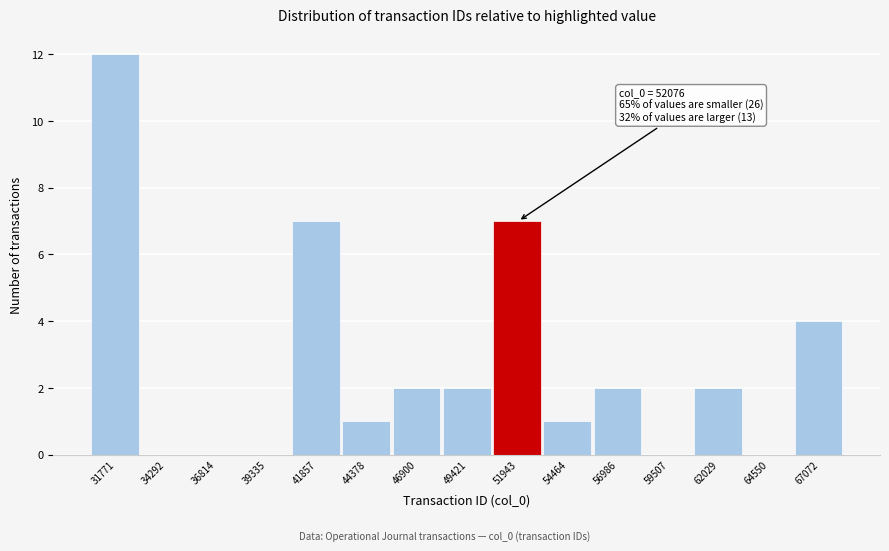

Reading left to right, extract all data points from this chart.

31771=12	34292=0	36814=0	39335=0	41857=7	44378=1	46900=2	49421=2	51943=7	54464=1	56986=2	59507=0	62029=2	64550=0	67072=4